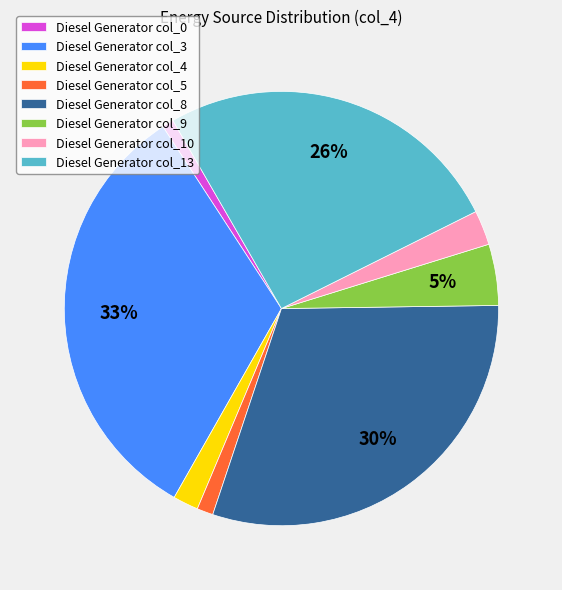

Which slice is the largest?

Diesel Generator col_3